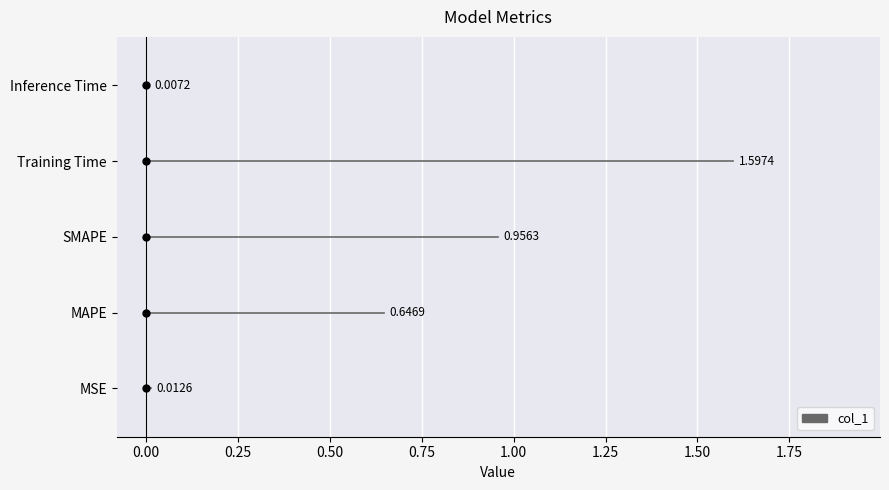

Which label corresponds to the largest value in the chart?

Training Time